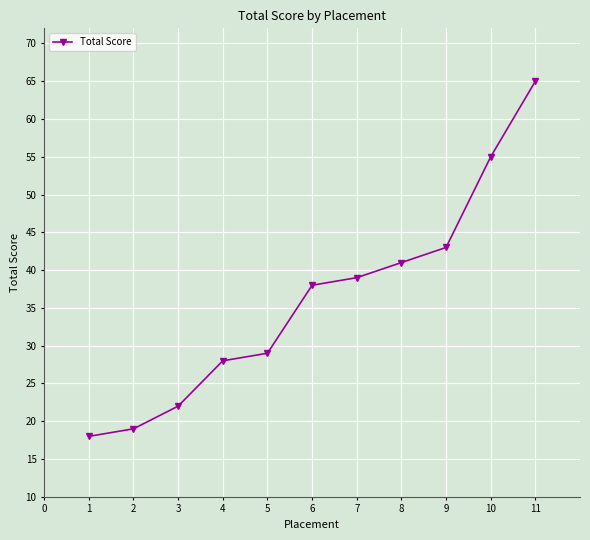

Reading right to left, transcribe all the data shown in this chart.

65	55	43	41	39	38	29	28	22	19	18